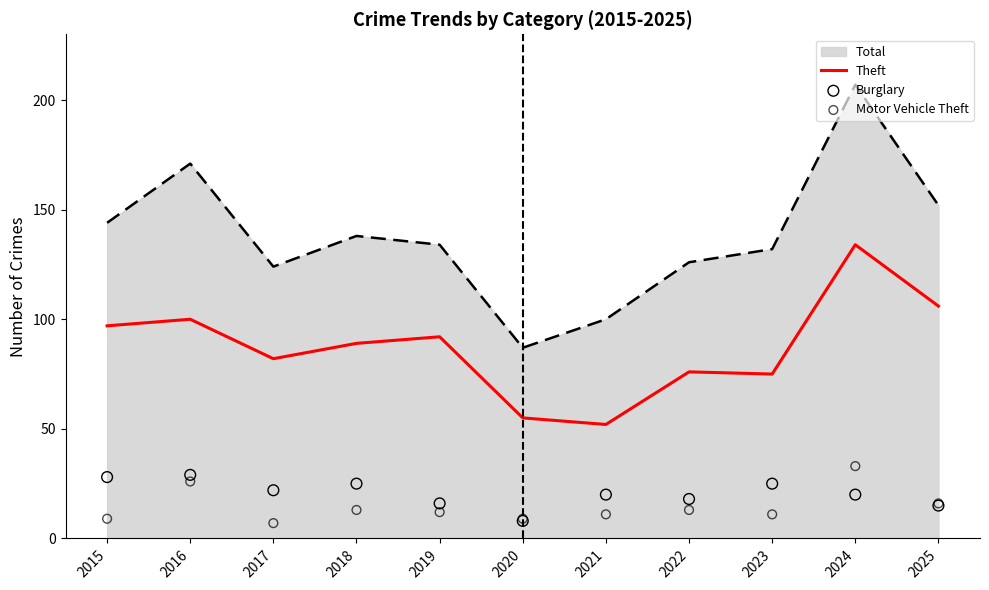

At how many categories does at least one series exceed 114?

1